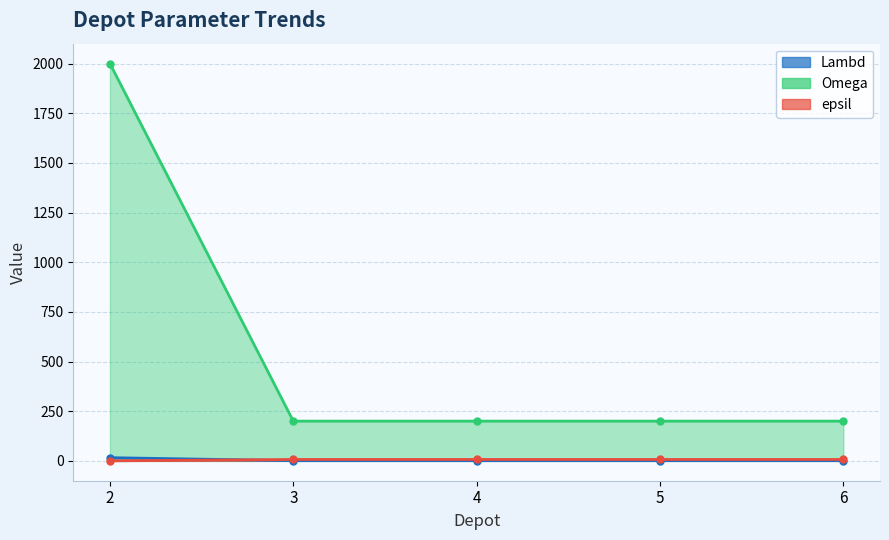

Between 2 and 5, which is larger?

2